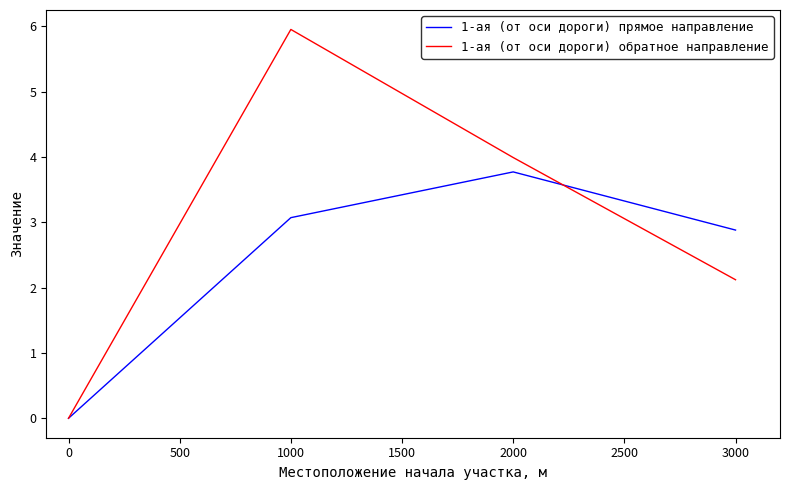

What is the spread (max minus min) of values at 1000?

2.9